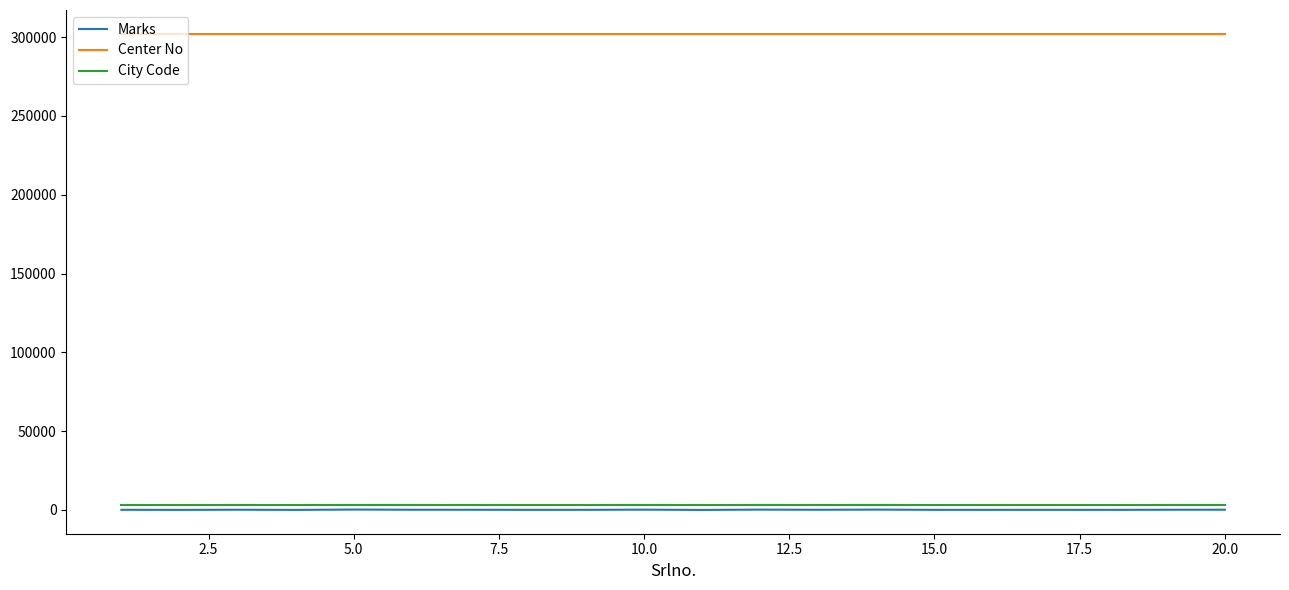

Which series has the widest spread of values?

Marks